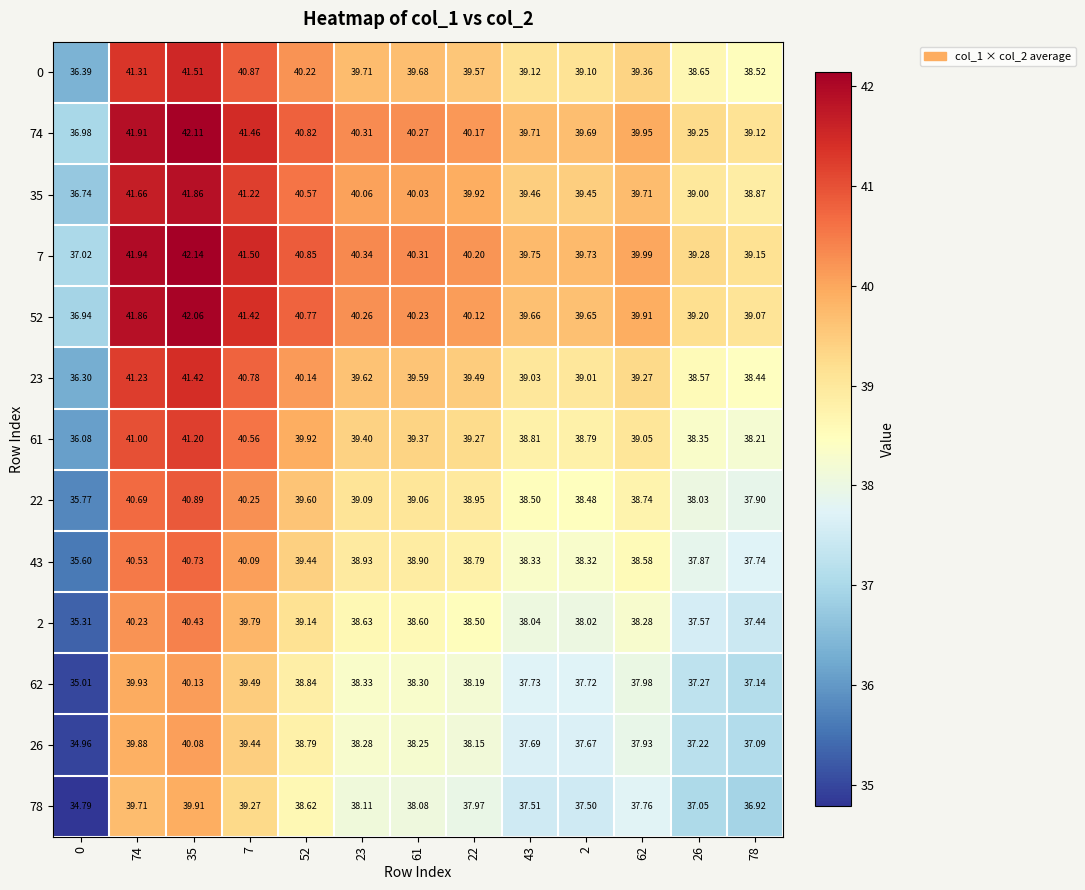

Rank the series at 61 from highest to lowest value.

7, 74, 52, 35, 0, 23, 61, 22, 43, 2, 62, 26, 78